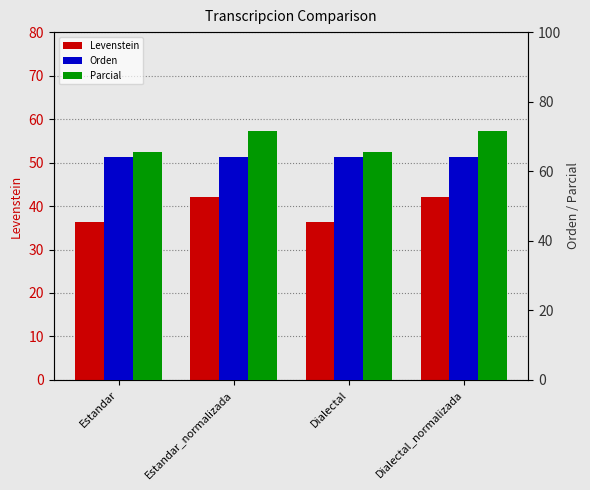

The value of Orden at Dialectal_normalizada is 64.0. True or false?

True